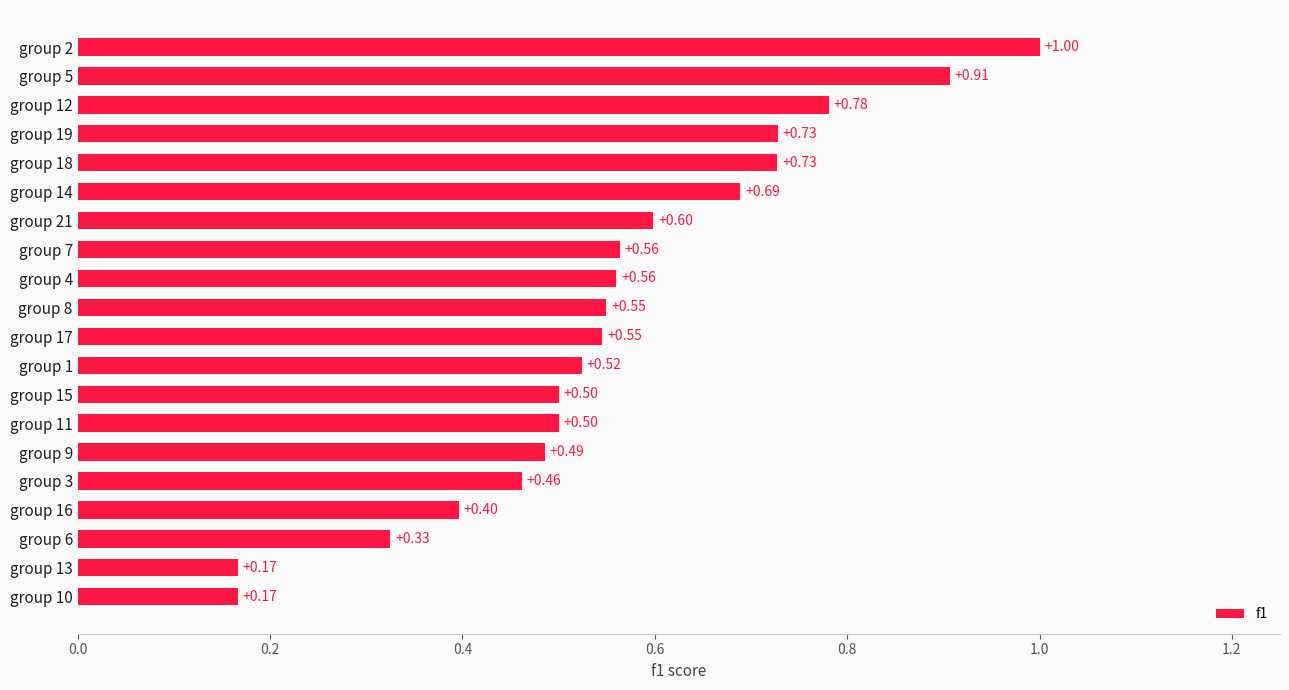

What is the change in value from group 4 to group 18?

+0.2